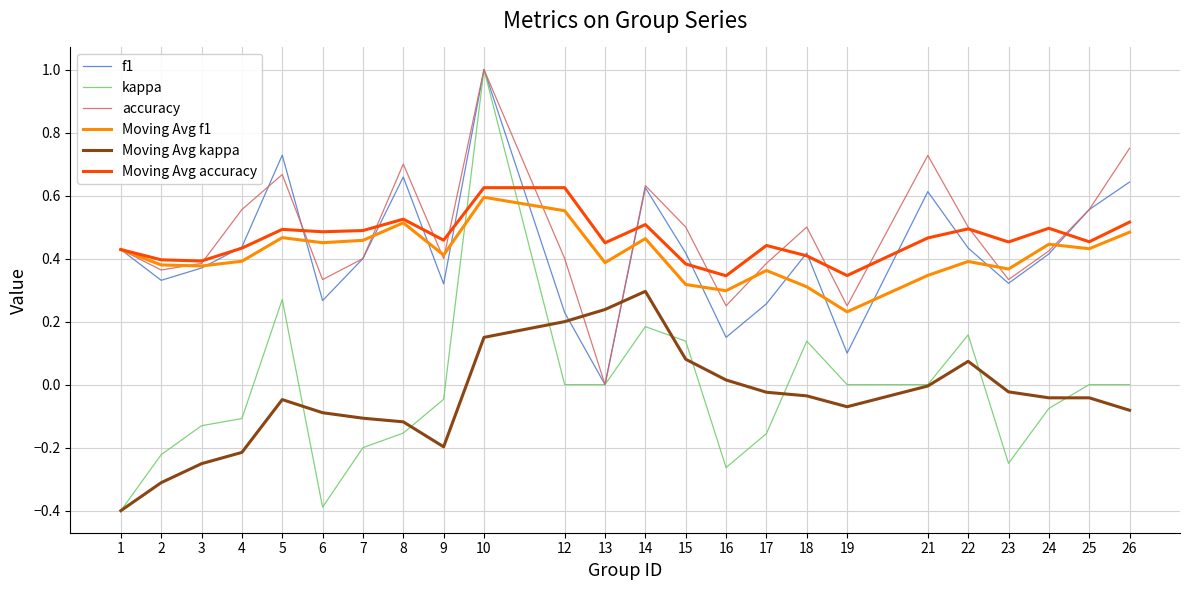

Which series has the widest spread of values?

kappa